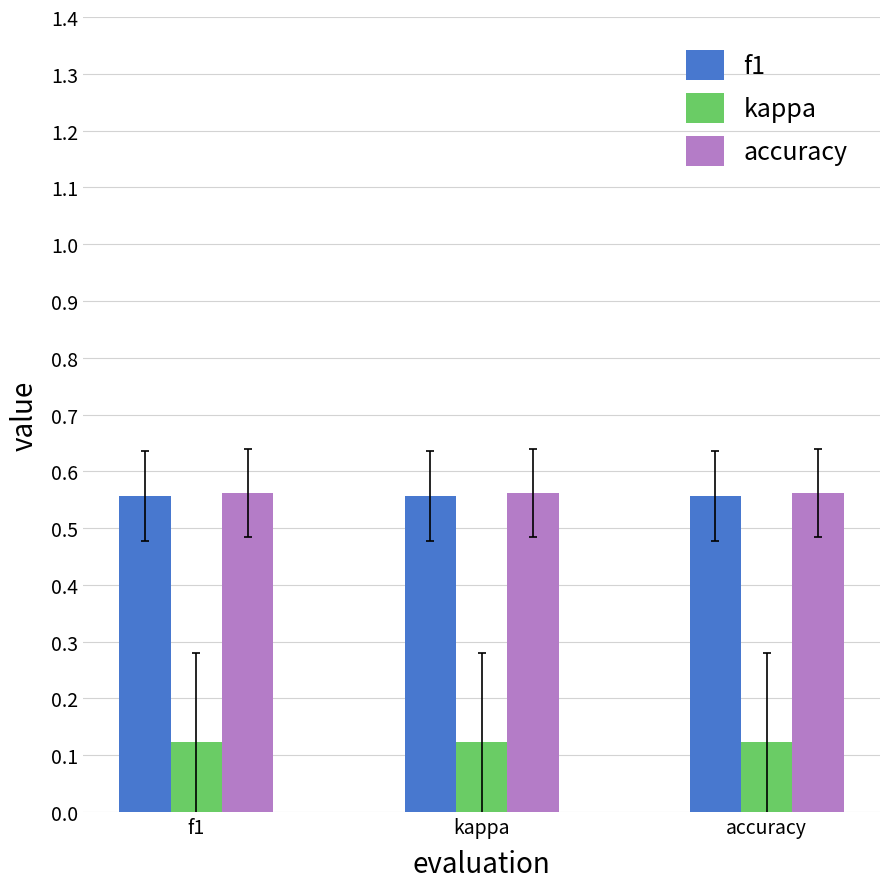

Is the value of kappa at f1 greater than the value of accuracy at accuracy?

No